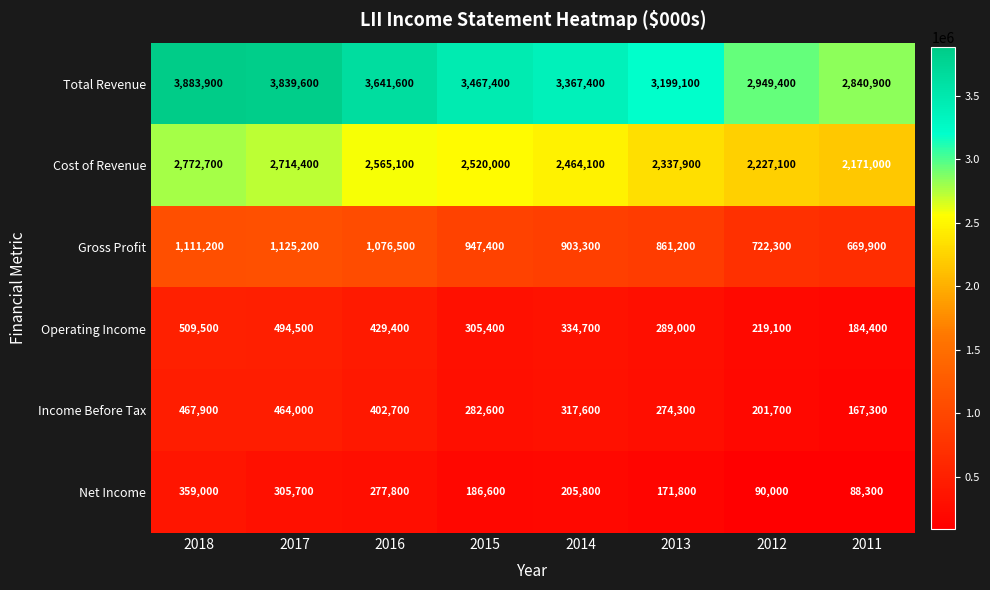

What is the minimum value shown in the chart?

88300